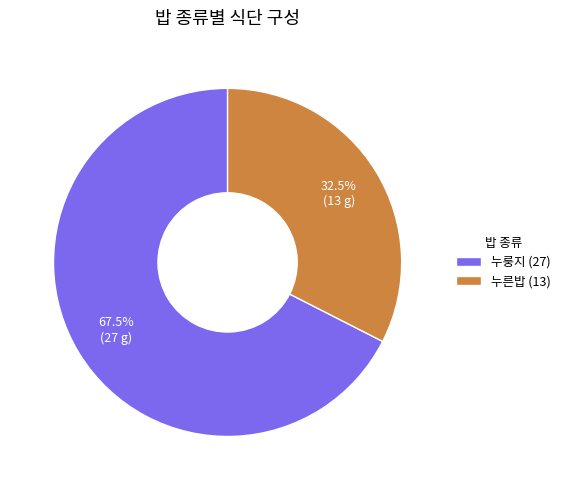

Do 누룽지 and 누른밥 together represent more than half of the pie?

Yes